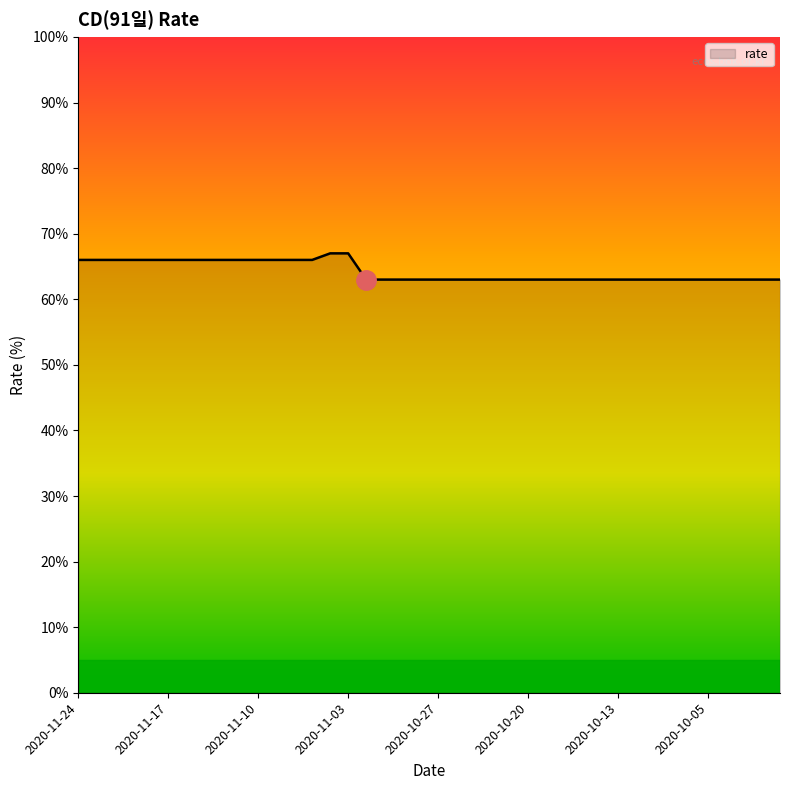

Does the chart have visible grid lines?

No